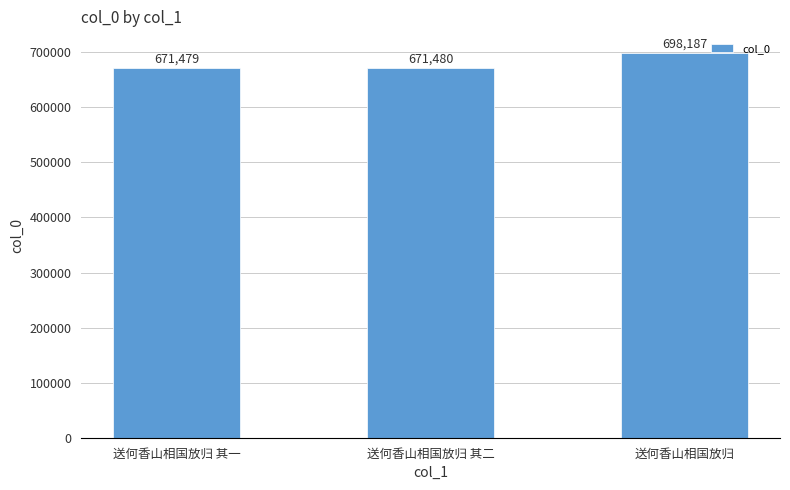

Reading right to left, what are all the values shown in this chart?

698187	671480	671479